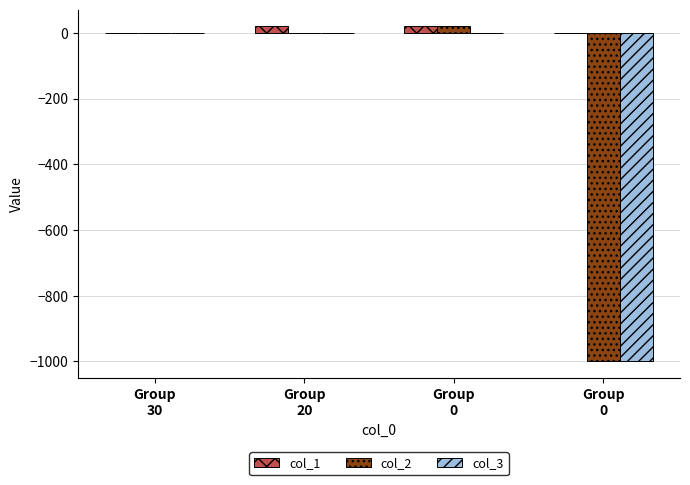

What is the minimum value shown in the chart?

-1000